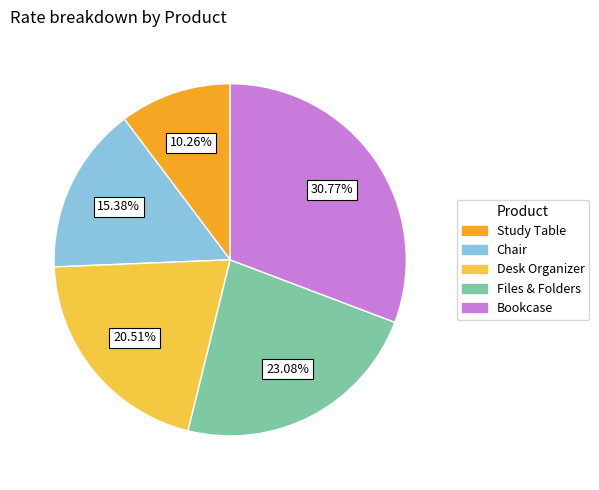

The Bookcase slice represents 31% of the pie. True or false?

True